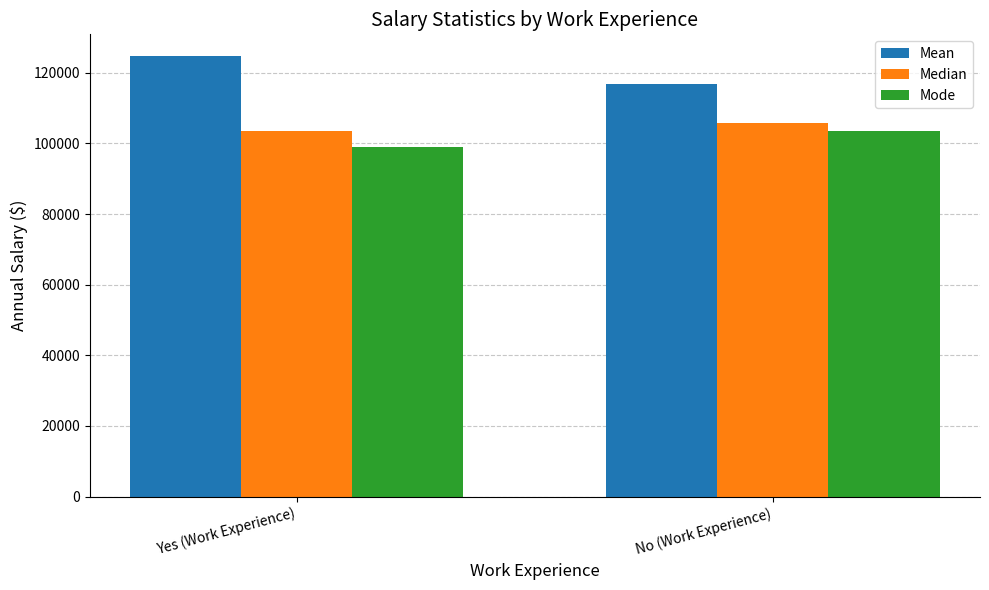

At which label does Median reach its peak?

No (Work Experience)